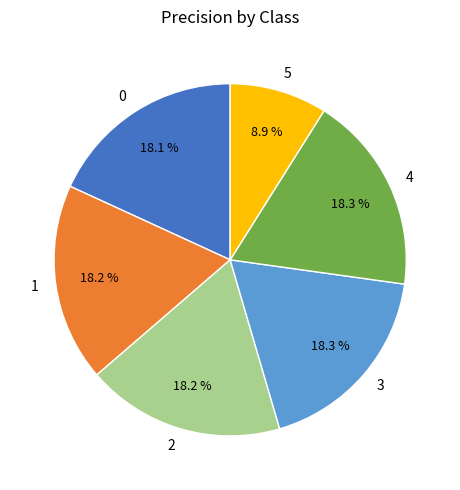

Count the number of slices in the pie.

6